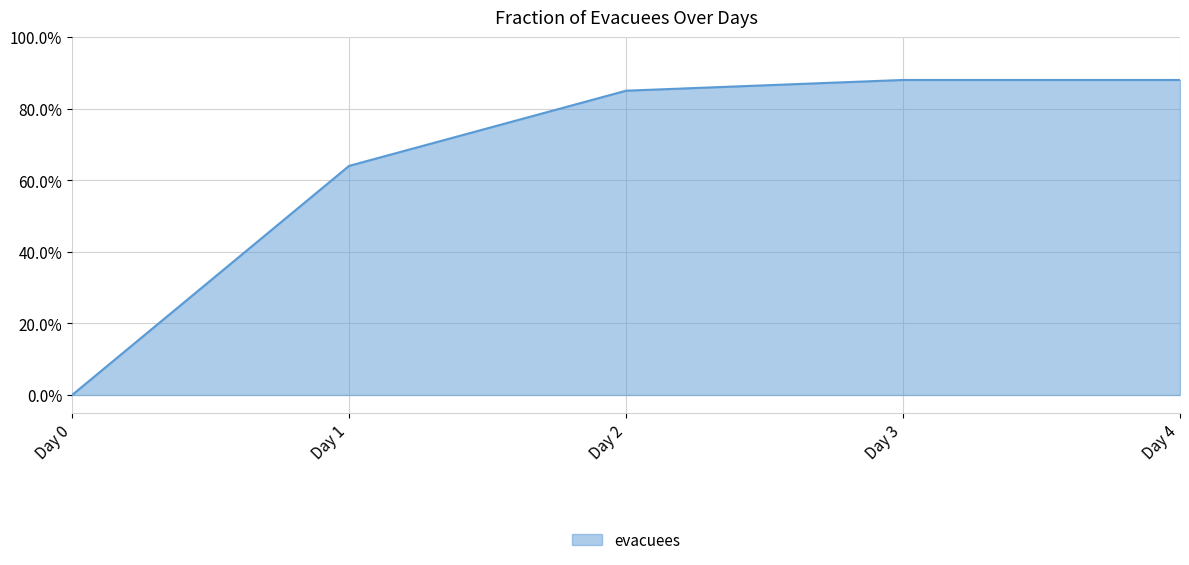

Is this an area chart (filled region under the line)?

Yes